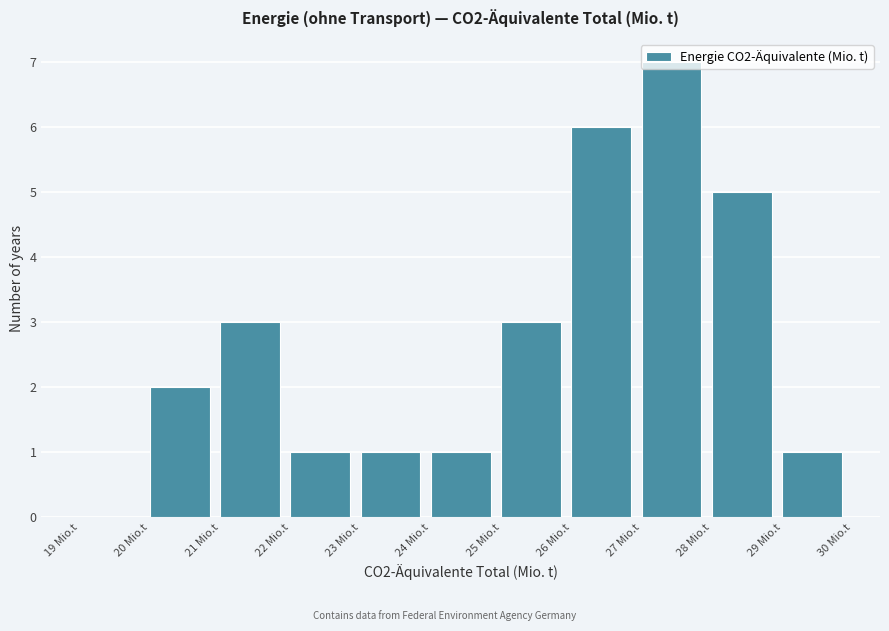

Over which range of the x-axis is the bar tallest?

27 to 28